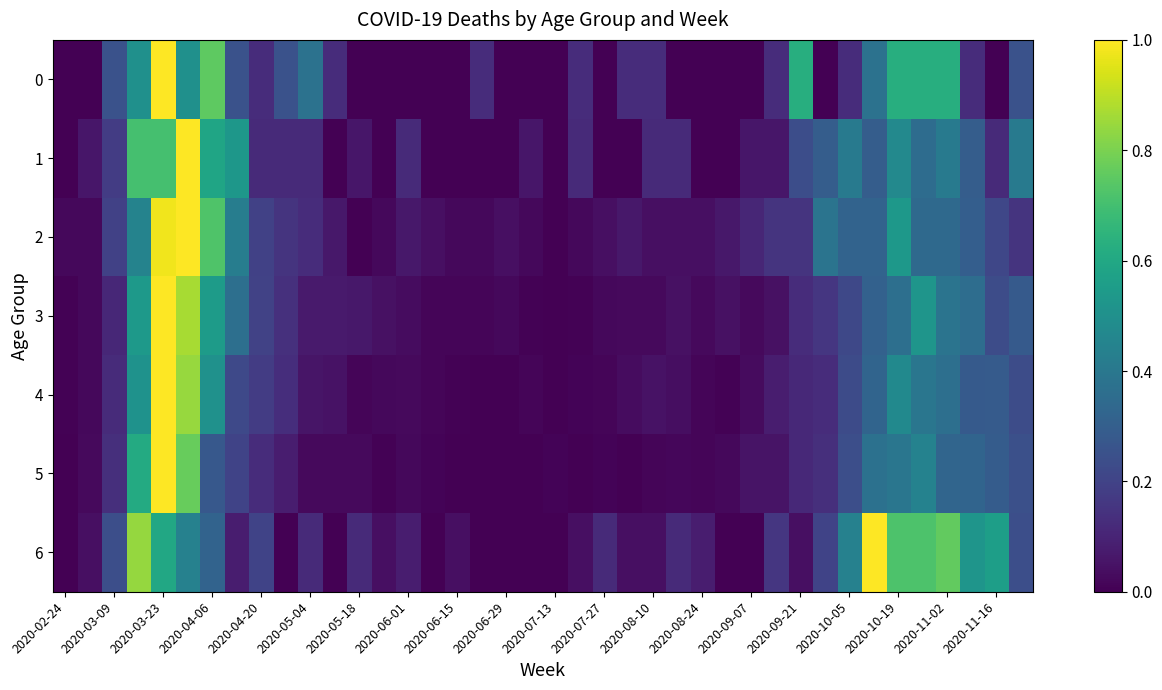

Reading left to right, list all the values displayed in this chart.

0: 0.0	0.0	0.2	0.5	1.0	0.5	0.8	0.2	0.1	0.2	0.4	0.1	0.0	0.0	0.0	0.0	0.0	0.1	0.0	0.0	0.0	0.1	0.0	0.1	0.1	0.0	0.0	0.0	0.0	0.1	0.6	0.0	0.1	0.4	0.6	0.6	0.6	0.1	0.0	0.2
1: 0.0	0.1	0.2	0.7	0.7	1.0	0.6	0.5	0.1	0.1	0.1	0.0	0.1	0.0	0.1	0.0	0.0	0.0	0.0	0.1	0.0	0.1	0.0	0.0	0.1	0.1	0.0	0.0	0.1	0.1	0.2	0.3	0.4	0.3	0.5	0.4	0.4	0.3	0.1	0.4
2: 0.0	0.0	0.2	0.4	1.0	1.0	0.7	0.4	0.2	0.1	0.1	0.1	0.0	0.0	0.1	0.0	0.0	0.0	0.0	0.0	0.0	0.0	0.0	0.1	0.0	0.0	0.0	0.1	0.1	0.1	0.1	0.4	0.3	0.3	0.5	0.3	0.3	0.3	0.2	0.1
3: 0.0	0.0	0.1	0.5	1.0	0.9	0.5	0.4	0.2	0.1	0.1	0.1	0.1	0.0	0.0	0.0	0.0	0.0	0.0	0.0	0.0	0.0	0.0	0.0	0.0	0.0	0.0	0.0	0.0	0.0	0.1	0.2	0.2	0.3	0.4	0.5	0.4	0.4	0.2	0.3
4: 0.0	0.0	0.1	0.5	1.0	0.8	0.5	0.2	0.2	0.1	0.1	0.0	0.0	0.0	0.0	0.0	0.0	0.0	0.0	0.0	0.0	0.0	0.0	0.0	0.0	0.0	0.0	0.0	0.0	0.1	0.1	0.1	0.2	0.3	0.5	0.4	0.4	0.3	0.3	0.2
5: 0.0	0.0	0.1	0.6	1.0	0.8	0.3	0.2	0.1	0.1	0.0	0.0	0.0	0.0	0.0	0.0	0.0	0.0	0.0	0.0	0.0	0.0	0.0	0.0	0.0	0.0	0.0	0.0	0.1	0.1	0.1	0.1	0.2	0.4	0.4	0.4	0.3	0.3	0.3	0.2
6: 0.0	0.0	0.2	0.8	0.6	0.4	0.3	0.1	0.2	0.0	0.1	0.0	0.1	0.0	0.1	0.0	0.0	0.0	0.0	0.0	0.0	0.0	0.1	0.0	0.0	0.1	0.1	0.0	0.0	0.2	0.0	0.2	0.4	1.0	0.7	0.7	0.8	0.5	0.6	0.2